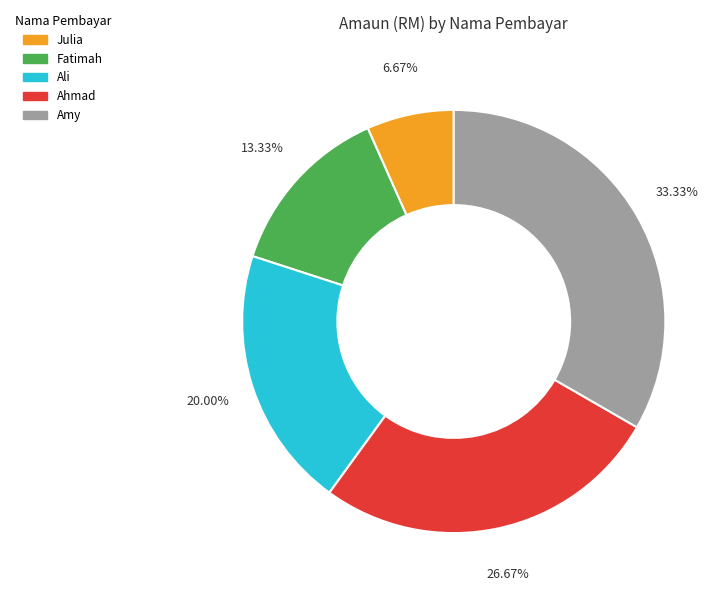

Rank the categories by value from highest to lowest.

Amy, Ahmad, Ali, Fatimah, Julia